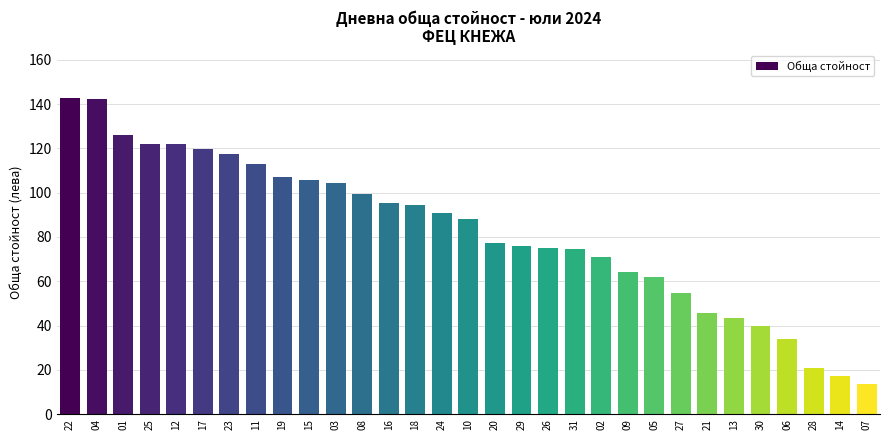

What is the greatest value displayed?

142.8